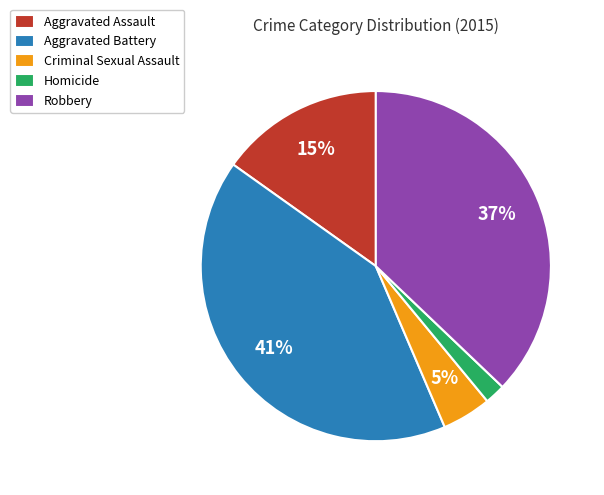

To the nearest percent, what is the average slice percentage?

20%